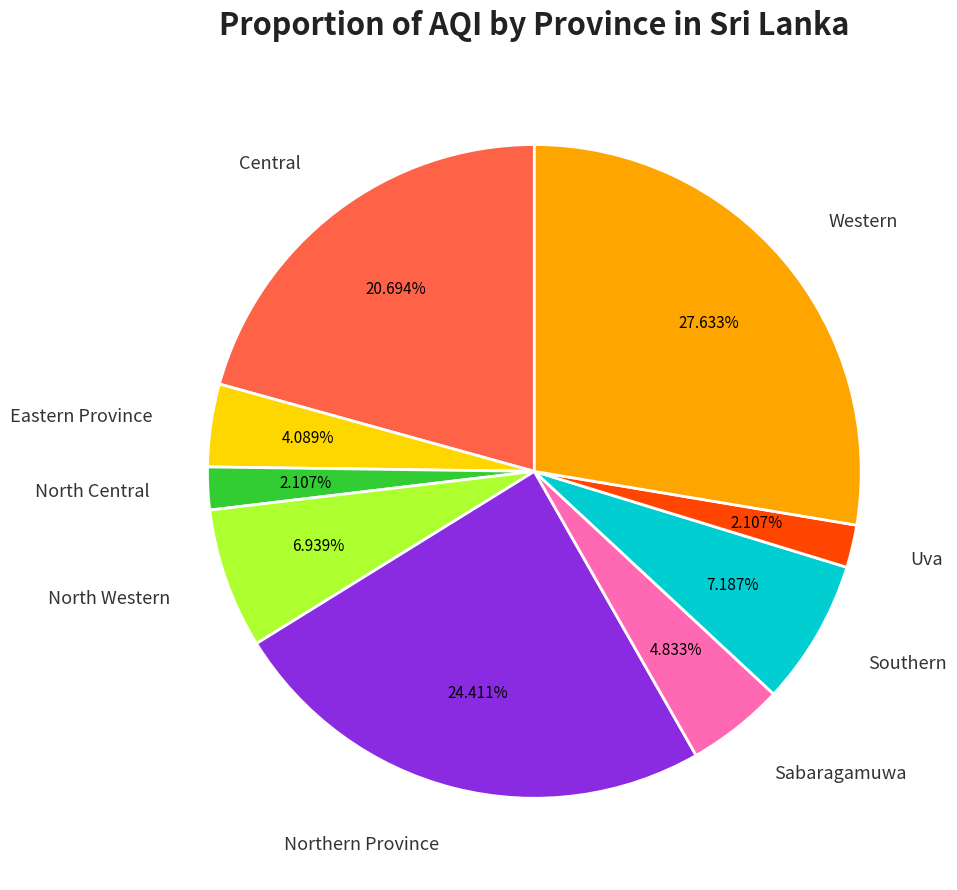

Which has a higher value, Sabaragamuwa or Eastern Province?

Sabaragamuwa